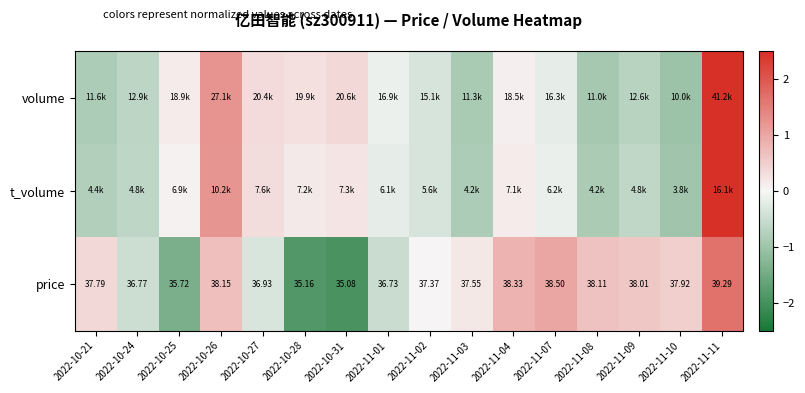

How many values in the price series are below 37?

6